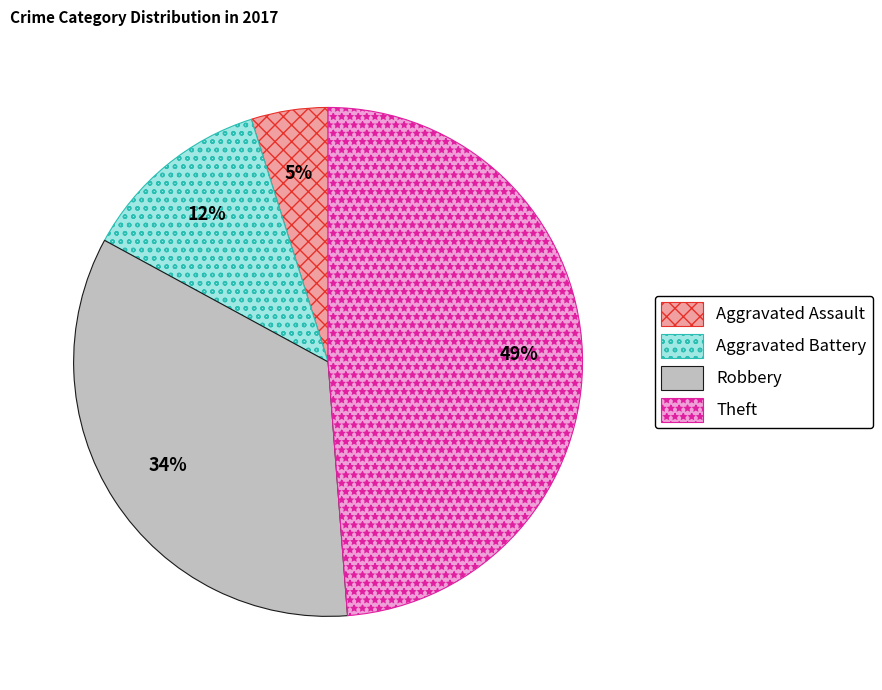

What is the ratio of the value at Robbery to the value at Theft?

0.7